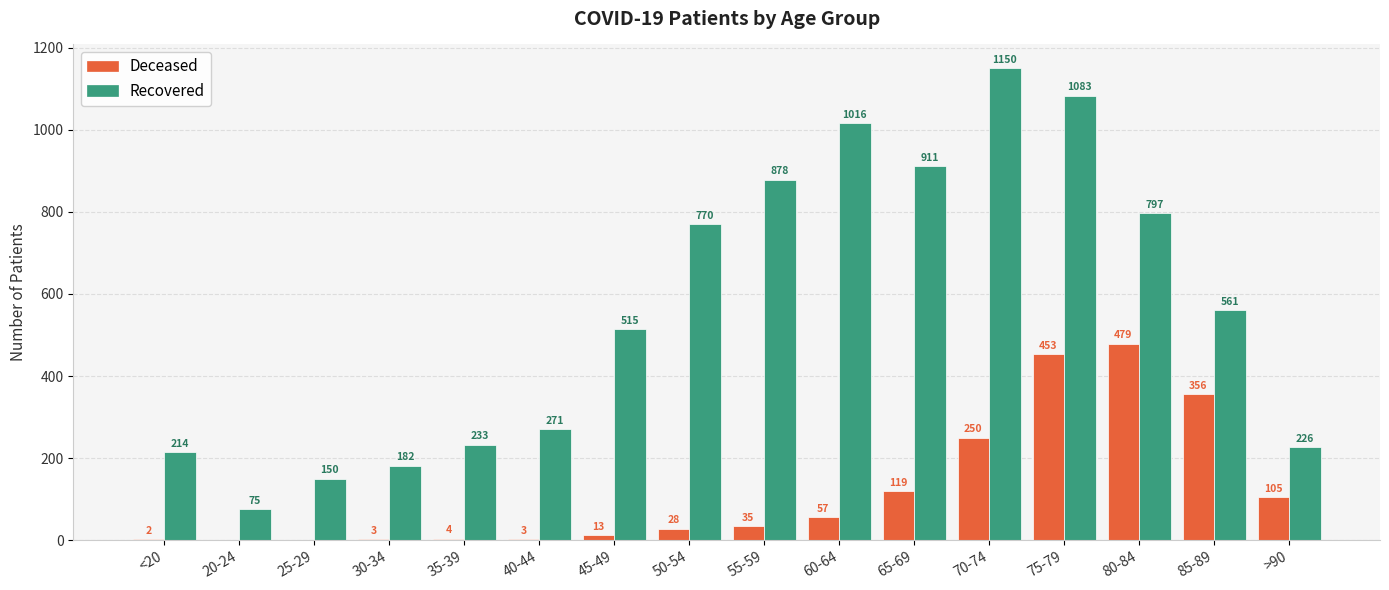

What is the greatest value displayed?

1150